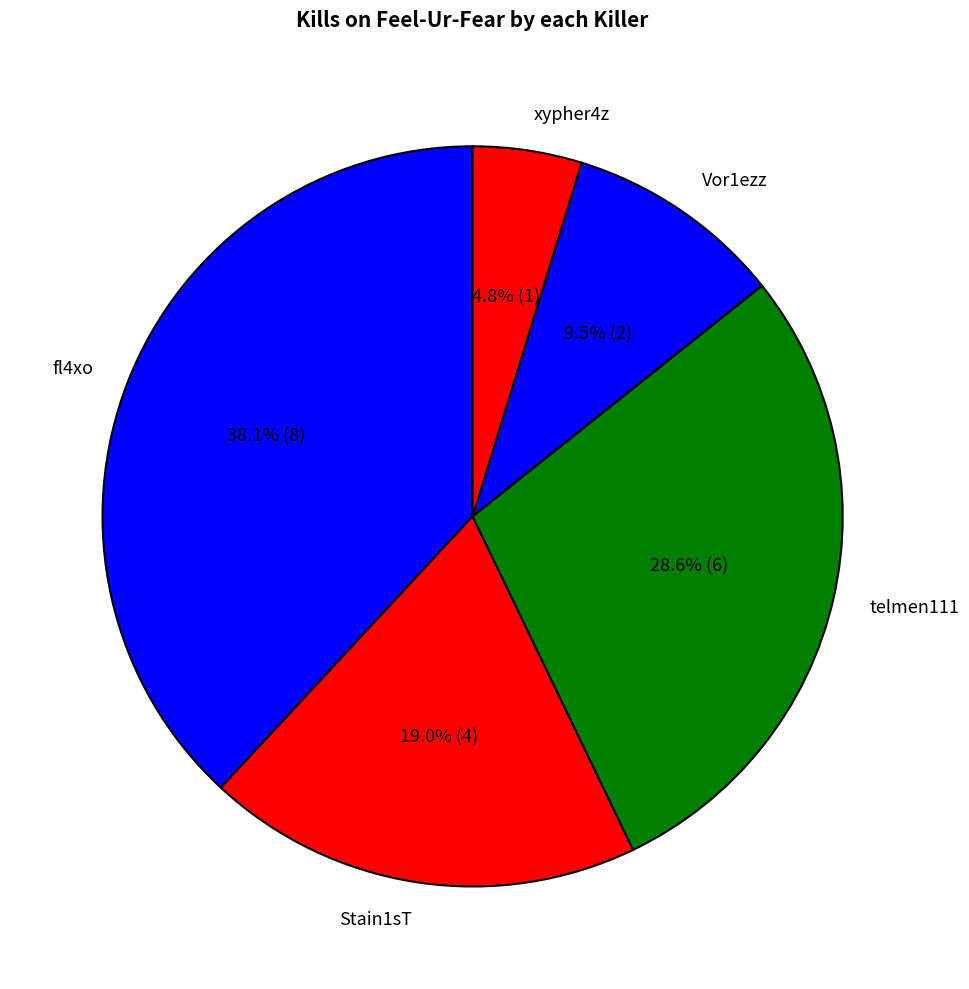

Does any single category account for the majority?

No